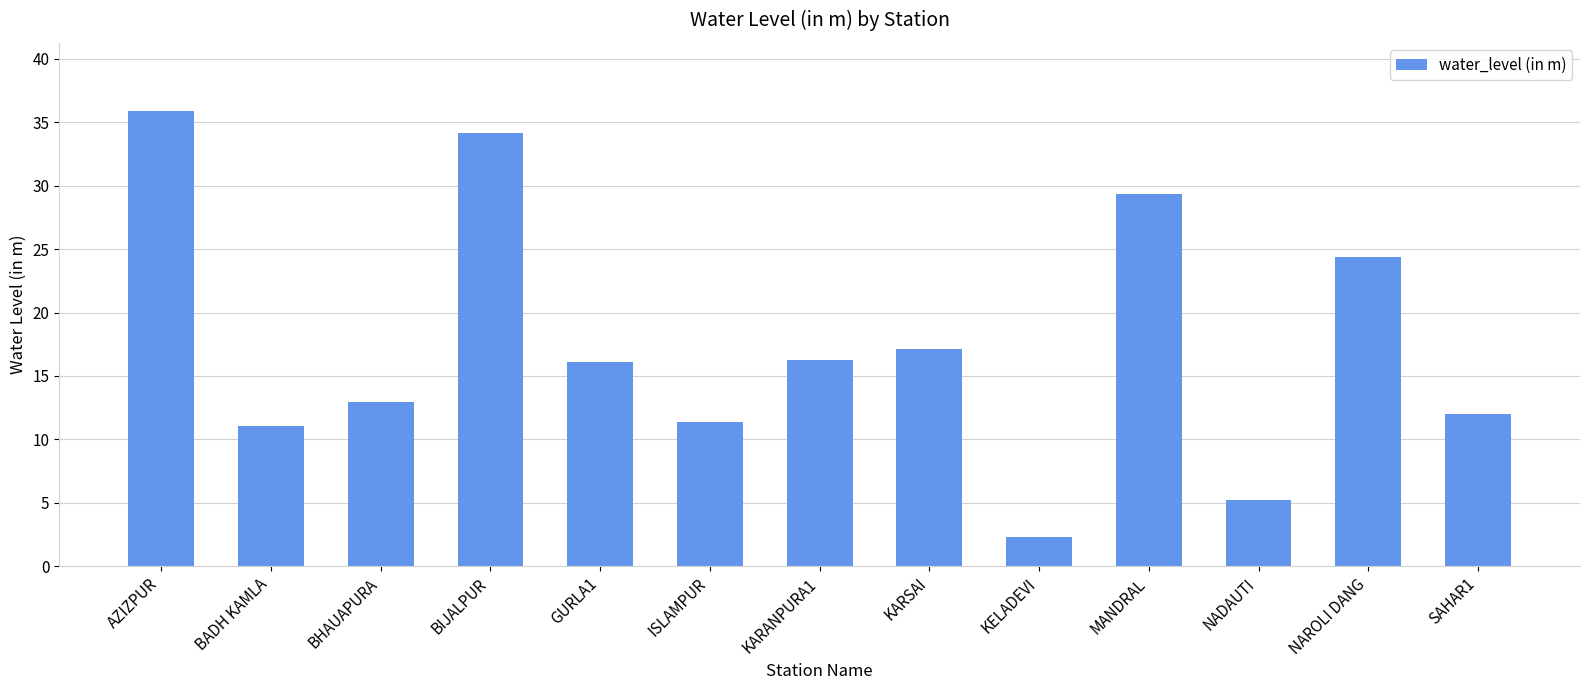

What is the label of the 2nd bar from the right?

NAROLI DANG